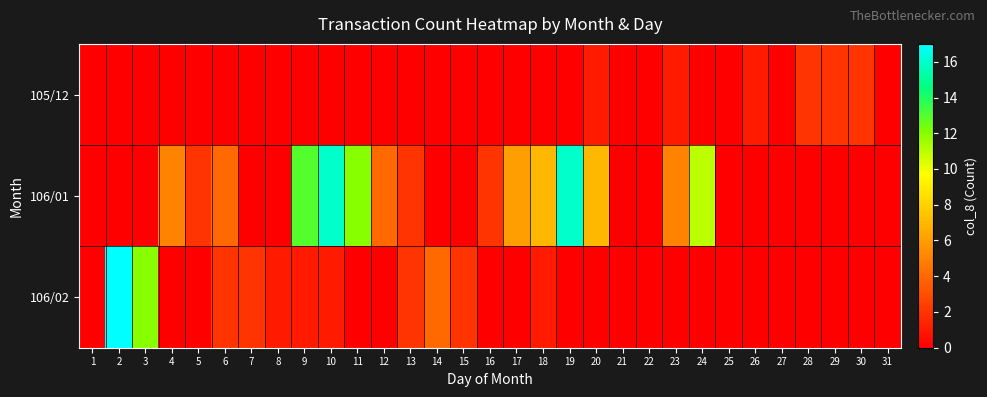

Which category has the highest value across all series?

2